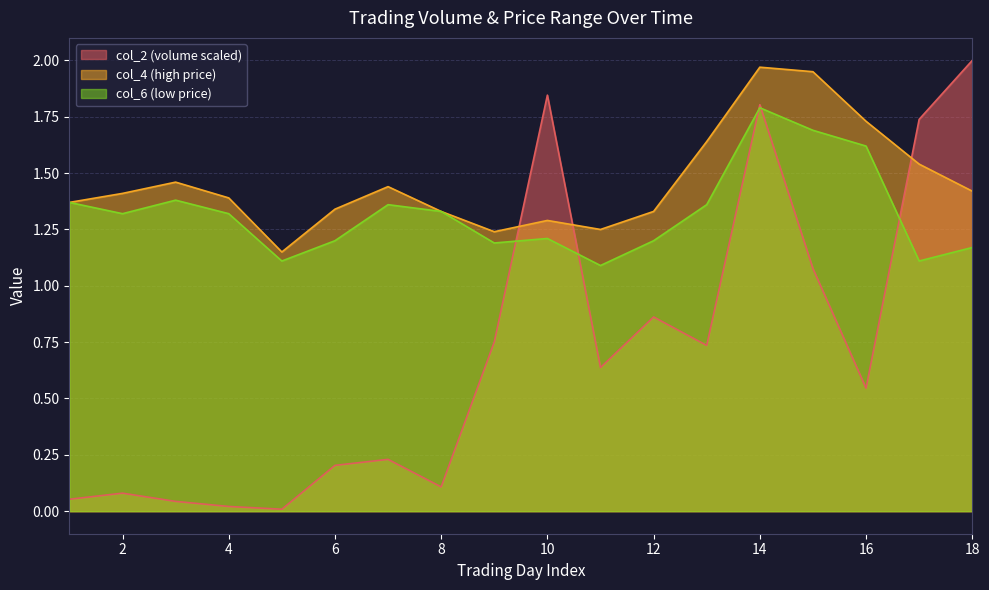

Which label corresponds to the largest value in the chart?

18